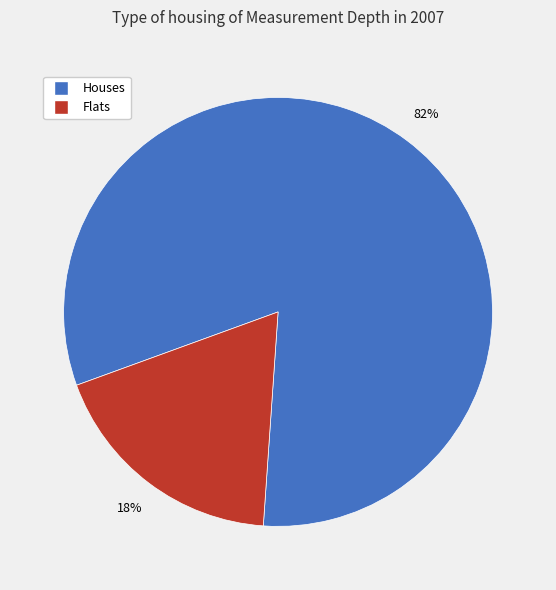

To the nearest percent, what is the average slice percentage?

50%